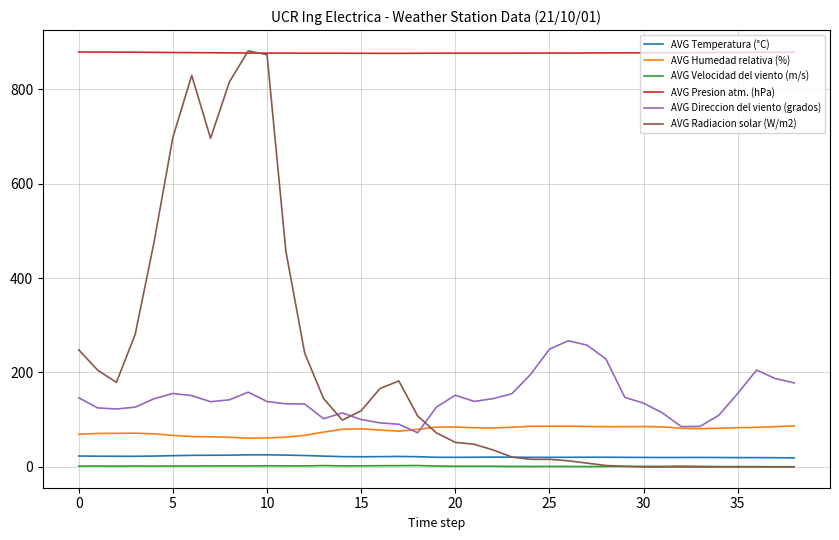

True or false: AVG Direccion del viento (grados) and AVG Velocidad del viento (m/s) cross at least once.

False